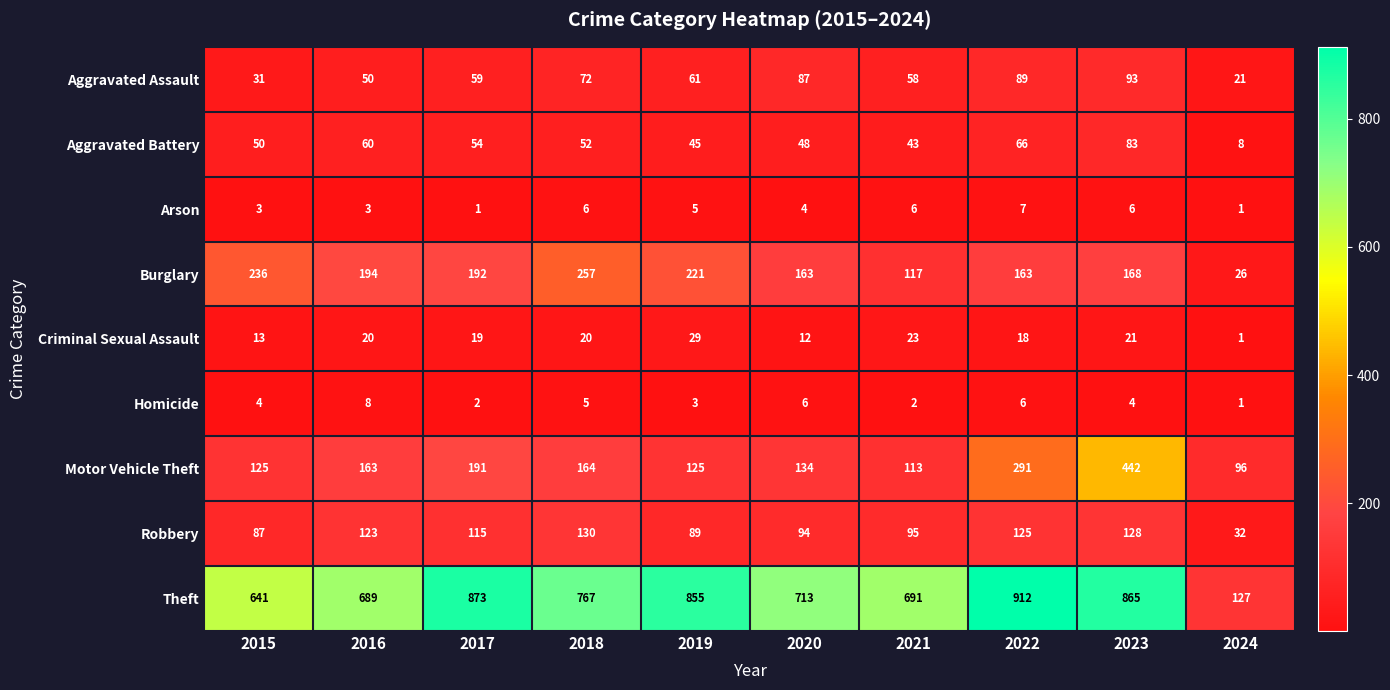

What is the sum of the Aggravated Assault values at 2021 and 2024?

79